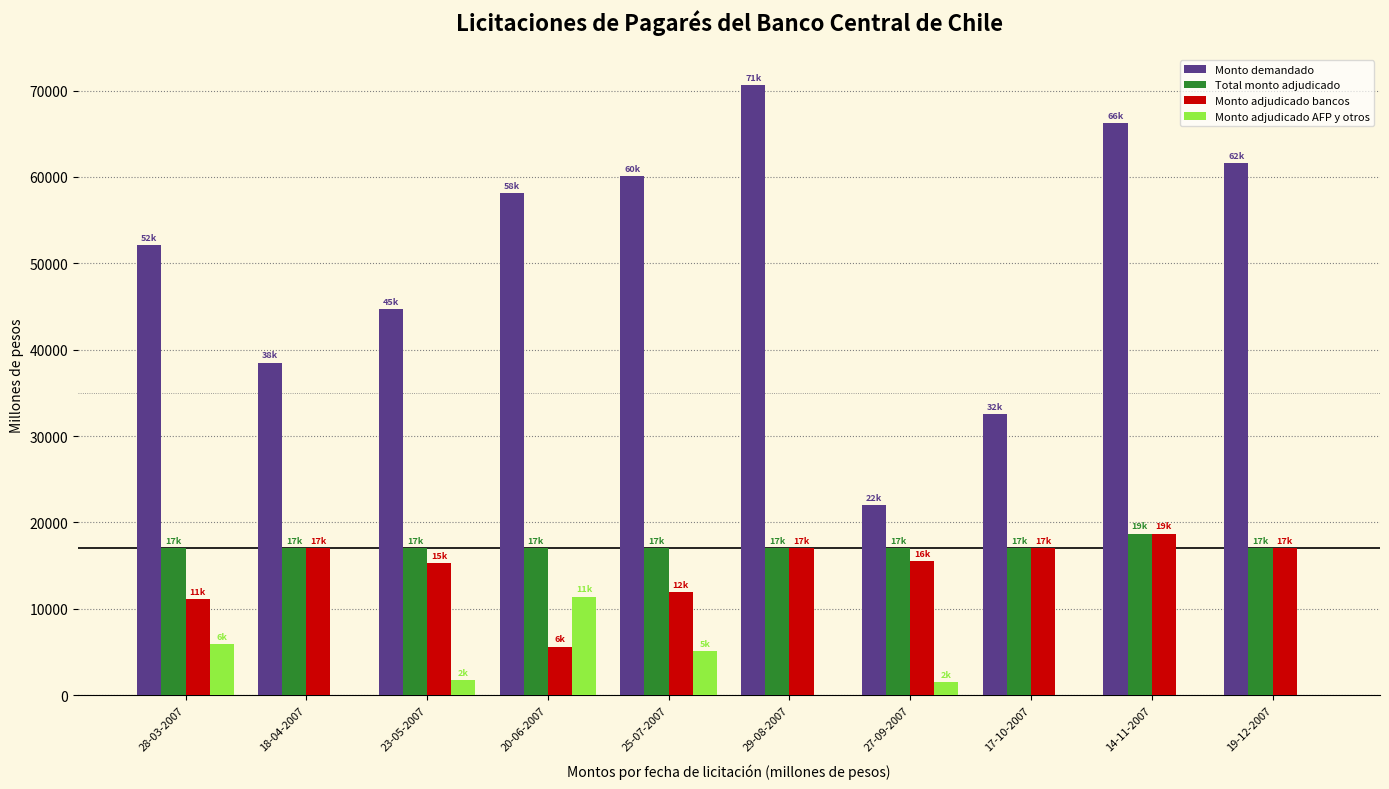

True or false: Total monto adjudicado has a value of 17000 at 27-09-2007.

True